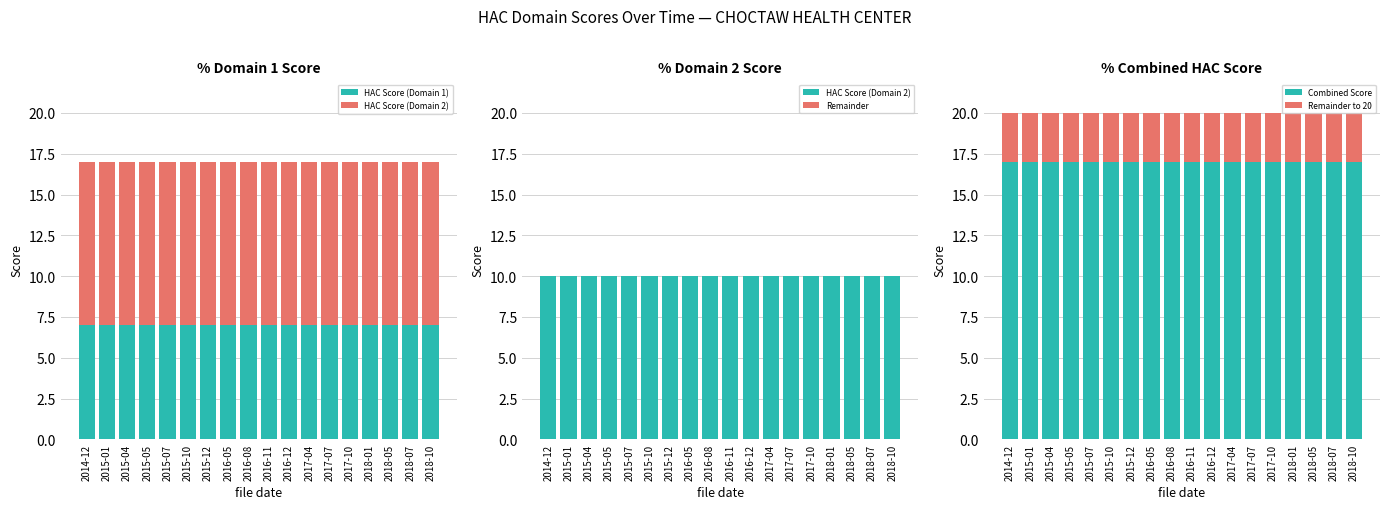

Reading left to right, transcribe all the data shown in this chart.

HAC Score (Domain 1): 2014-12=7	2015-01=7	2015-04=7	2015-05=7	2015-07=7	2015-10=7	2015-12=7	2016-05=7	2016-08=7	2016-11=7	2016-12=7	2017-04=7	2017-07=7	2017-10=7	2018-01=7	2018-05=7	2018-07=7	2018-10=7
HAC Score (Domain 2): 2014-12=10	2015-01=10	2015-04=10	2015-05=10	2015-07=10	2015-10=10	2015-12=10	2016-05=10	2016-08=10	2016-11=10	2016-12=10	2017-04=10	2017-07=10	2017-10=10	2018-01=10	2018-05=10	2018-07=10	2018-10=10
Remainder: 2014-12=0	2015-01=0	2015-04=0	2015-05=0	2015-07=0	2015-10=0	2015-12=0	2016-05=0	2016-08=0	2016-11=0	2016-12=0	2017-04=0	2017-07=0	2017-10=0	2018-01=0	2018-05=0	2018-07=0	2018-10=0
Combined Score: 2014-12=17	2015-01=17	2015-04=17	2015-05=17	2015-07=17	2015-10=17	2015-12=17	2016-05=17	2016-08=17	2016-11=17	2016-12=17	2017-04=17	2017-07=17	2017-10=17	2018-01=17	2018-05=17	2018-07=17	2018-10=17
Remainder to 20: 2014-12=3	2015-01=3	2015-04=3	2015-05=3	2015-07=3	2015-10=3	2015-12=3	2016-05=3	2016-08=3	2016-11=3	2016-12=3	2017-04=3	2017-07=3	2017-10=3	2018-01=3	2018-05=3	2018-07=3	2018-10=3